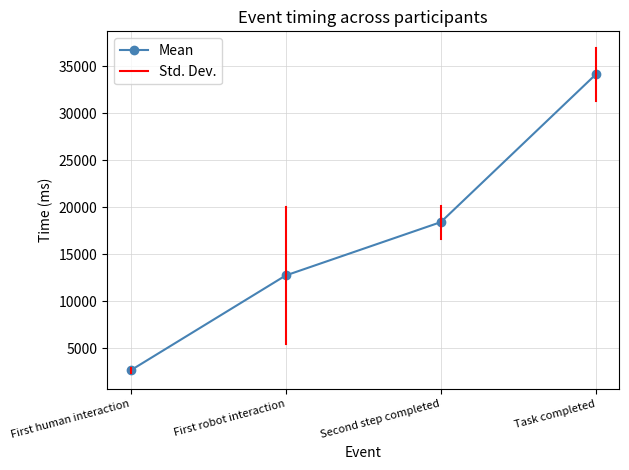

Count the number of values greater than 18417.

2